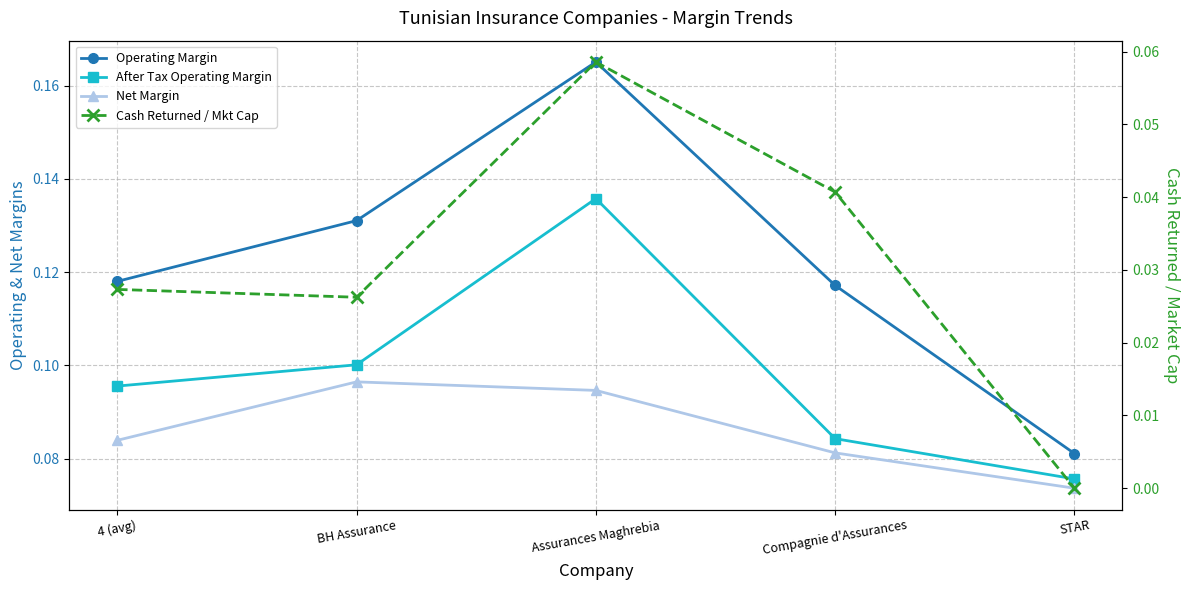

What position from the left is Assurances Maghrebia?

3